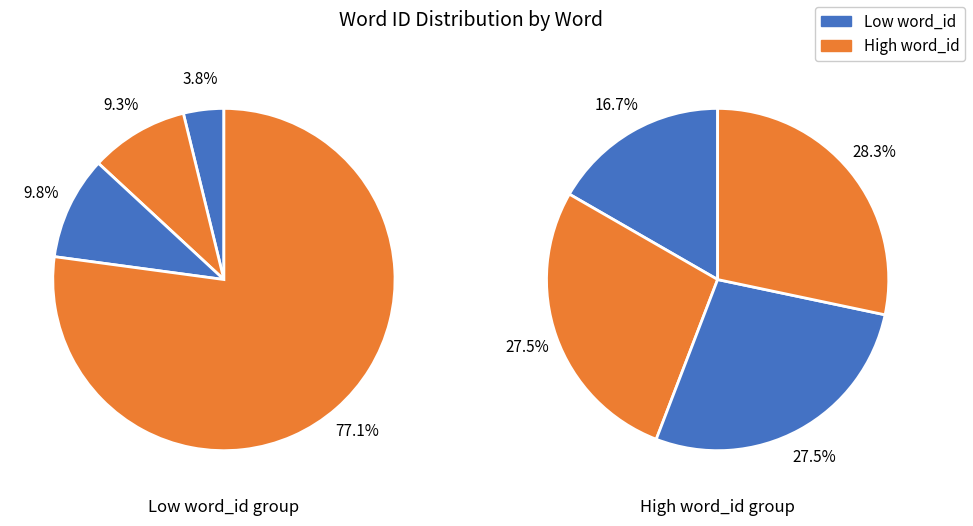

Combined, do that and an account for over 50%?

No